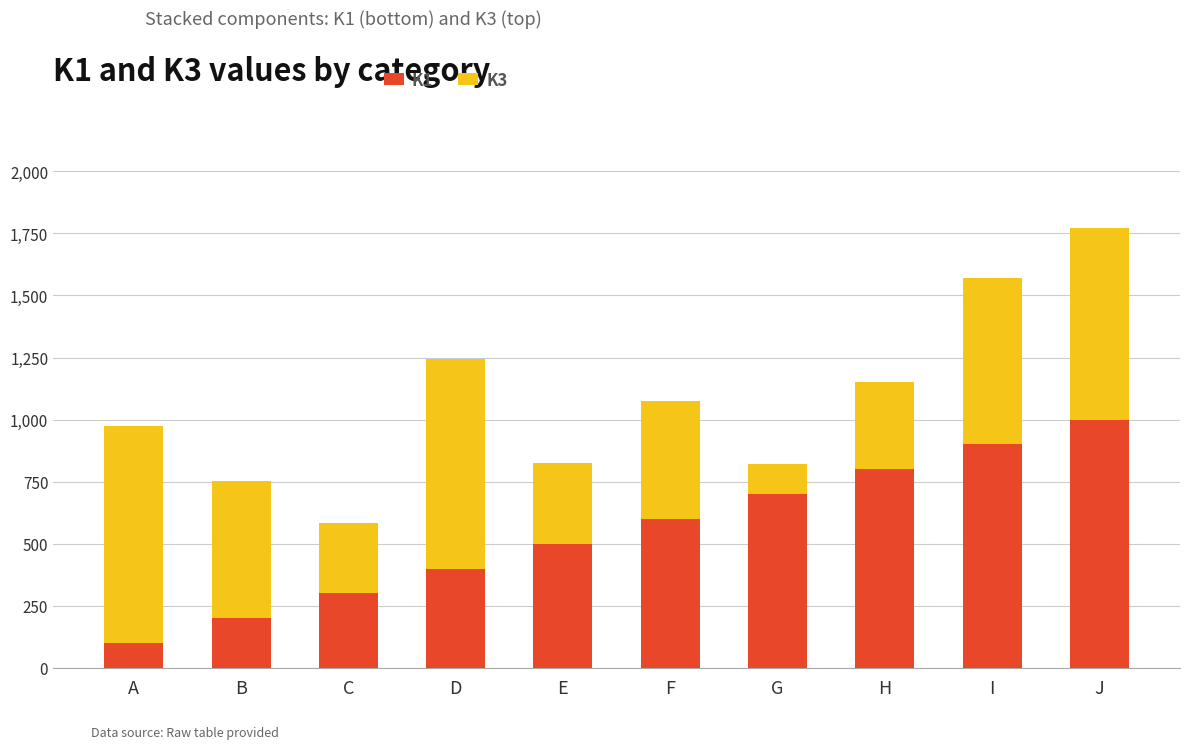

At which label does K1 reach its minimum?

A